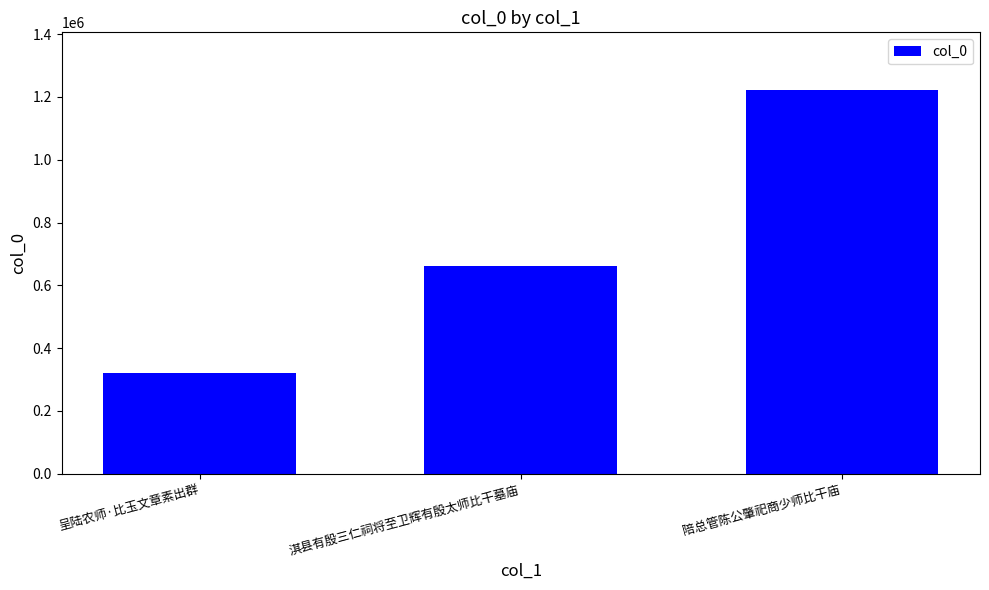

What is the sum of the values at 呈陆农师·比玉文章素出群 and 陪总管陈公肇祀商少师比干庙?

1542836